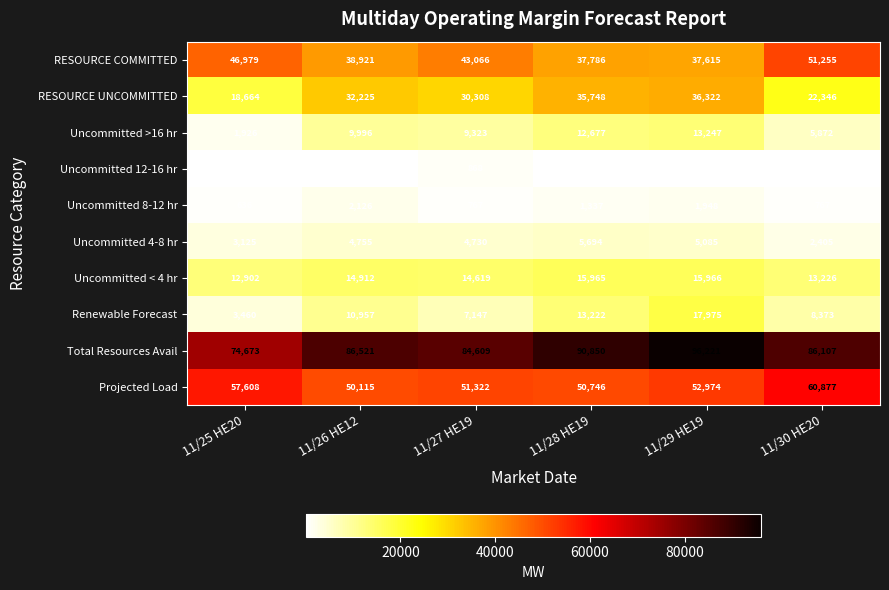

What is the sum of all Renewable Forecast values?

61134